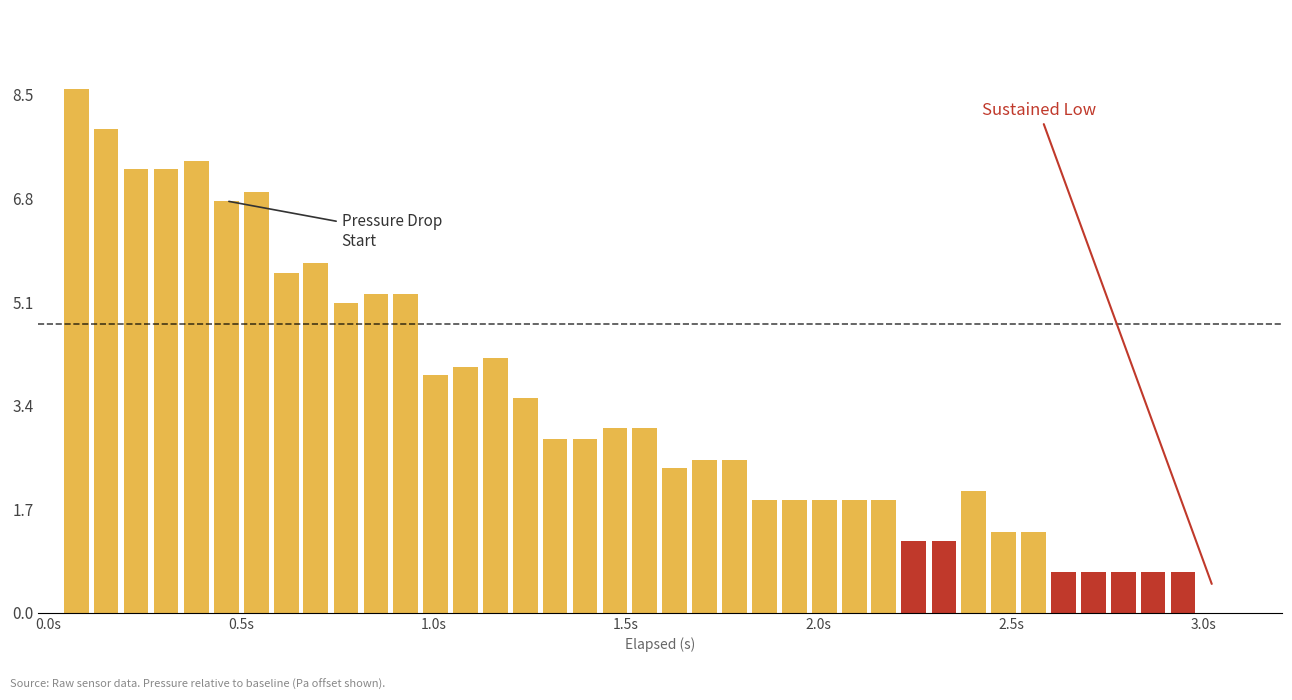

What is the sum of all values?

133.4